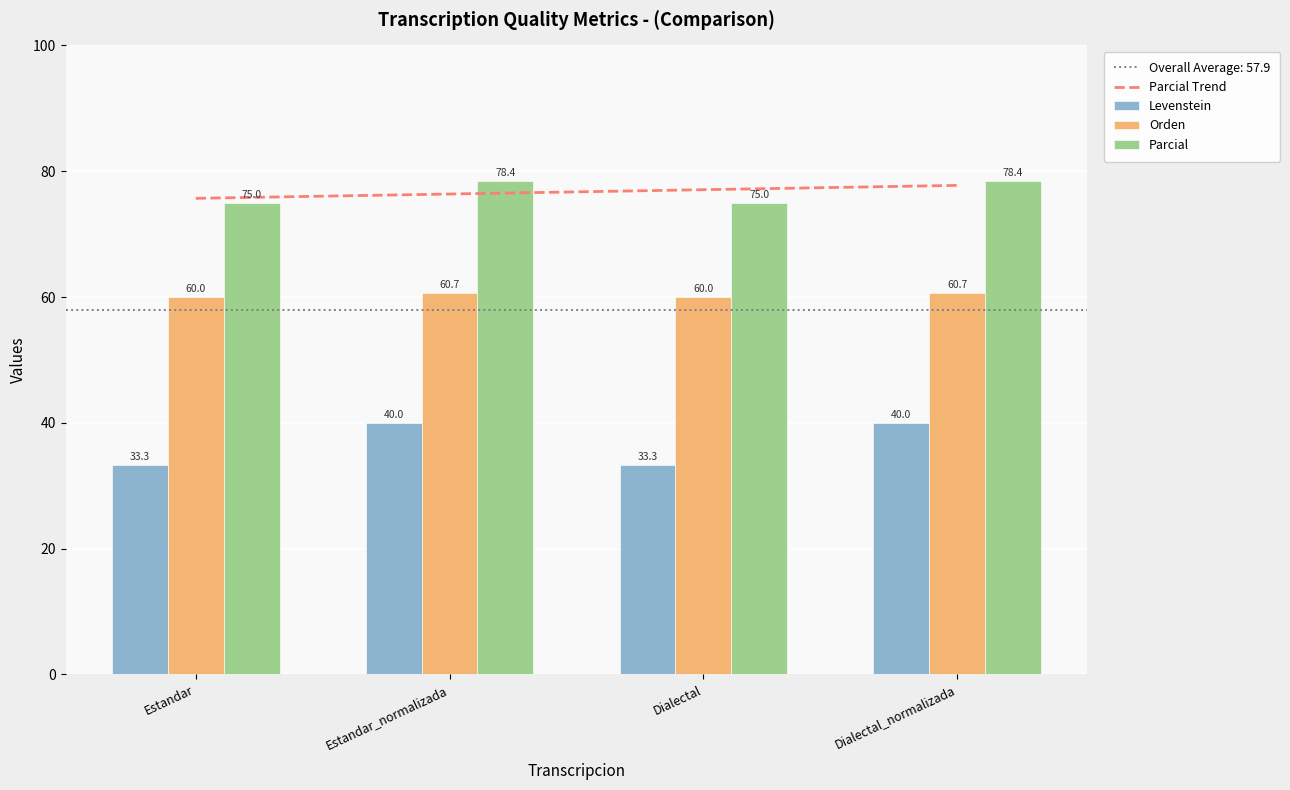

List the series in order of their peak value, lowest first.

Levenstein, Orden, Parcial Trend, Parcial